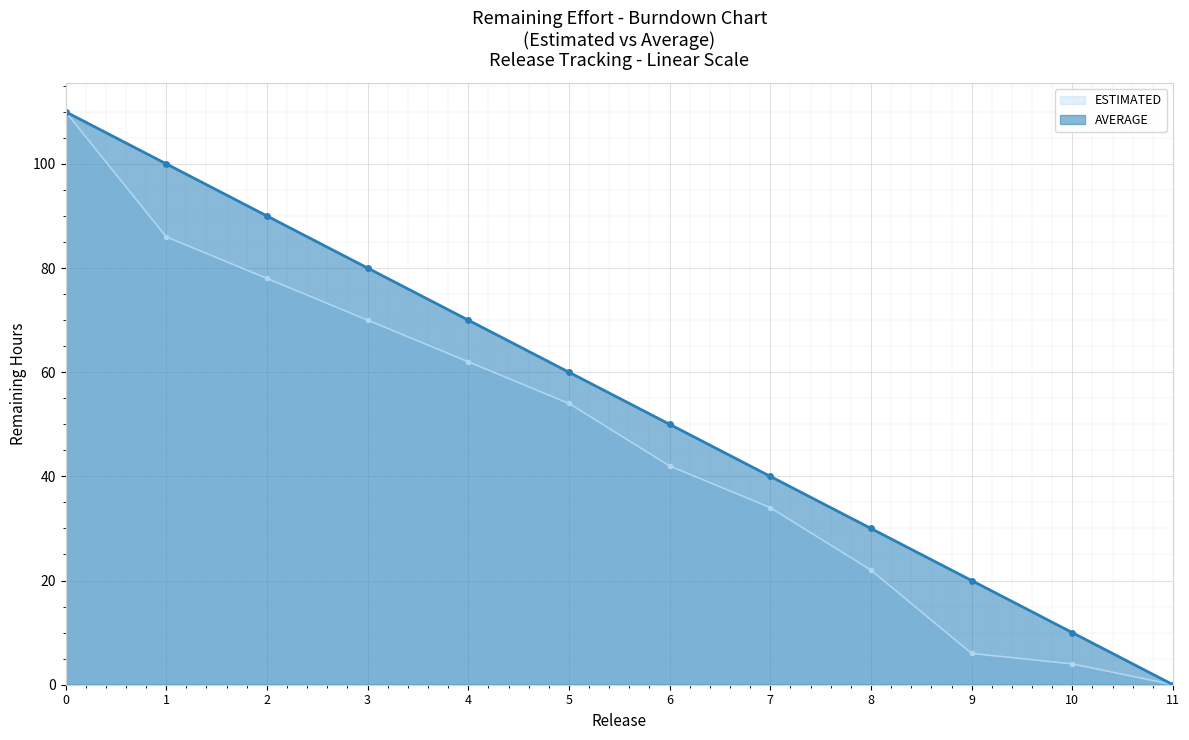

What is the average value of the ESTIMATED series?

47